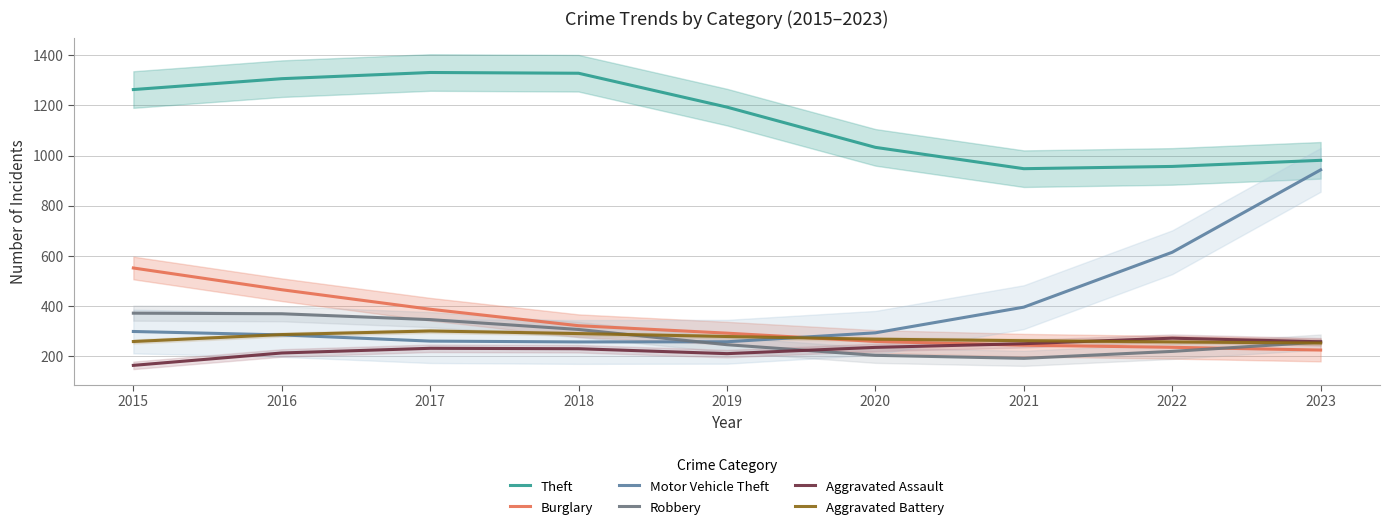

Reading right to left, extract all data points from this chart.

Theft: 2023=981.0	2022=956.7	2021=947.7	2020=1032.7	2019=1193.0	2018=1328.0	2017=1331.0	2016=1306.3	2015=1263.0
Burglary: 2023=225.0	2022=236.0	2021=244.3	2020=259.3	2019=292.3	2018=322.0	2017=387.7	2016=465.3	2015=552.0
Motor Vehicle Theft: 2023=943.0	2022=614.7	2021=396.0	2020=293.7	2019=258.0	2018=257.3	2017=260.7	2016=285.3	2015=299.0
Robbery: 2023=257.0	2022=219.7	2021=192.0	2020=204.0	2019=246.3	2018=307.0	2017=346.3	2016=369.7	2015=372.0
Aggravated Assault: 2023=258.0	2022=272.3	2021=250.3	2020=235.7	2019=210.7	2018=230.3	2017=232.0	2016=213.3	2015=164.0
Aggravated Battery: 2023=253.0	2022=257.3	2021=262.3	2020=268.3	2019=279.0	2018=290.7	2017=301.0	2016=286.7	2015=259.0